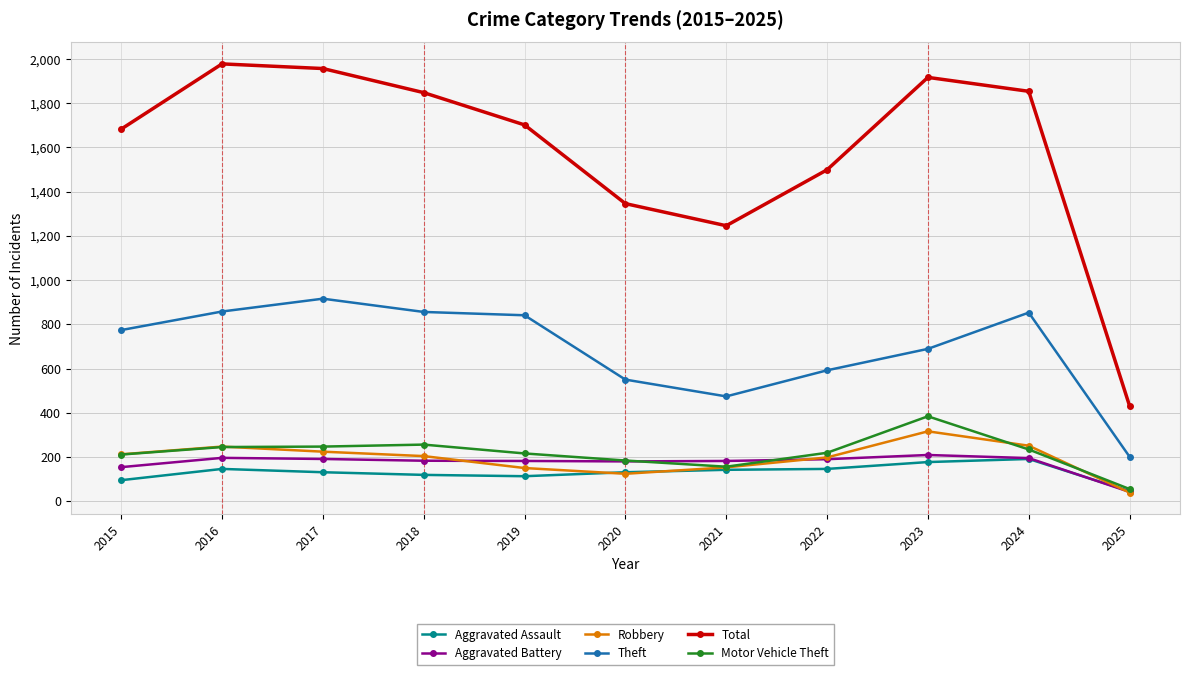

At which category does Theft reach its first local peak?

2017